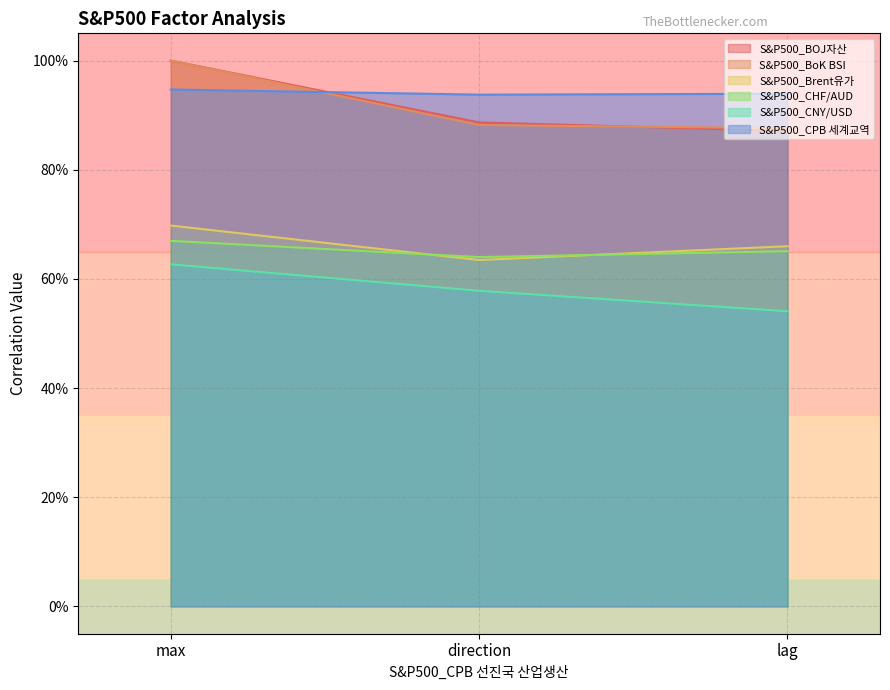

What is the label of the 2nd point from the left?

direction